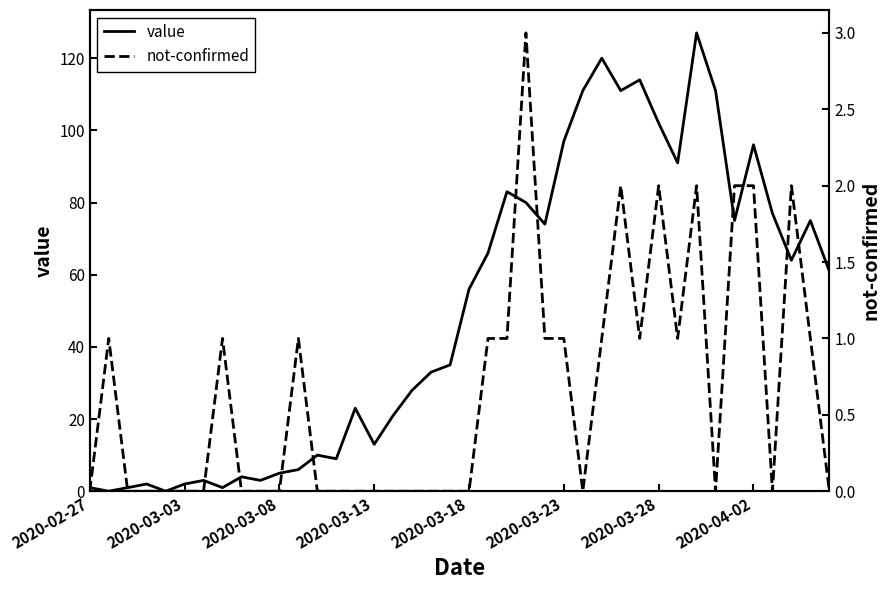

What is the difference between the not-confirmed values at 24 and 39?

1